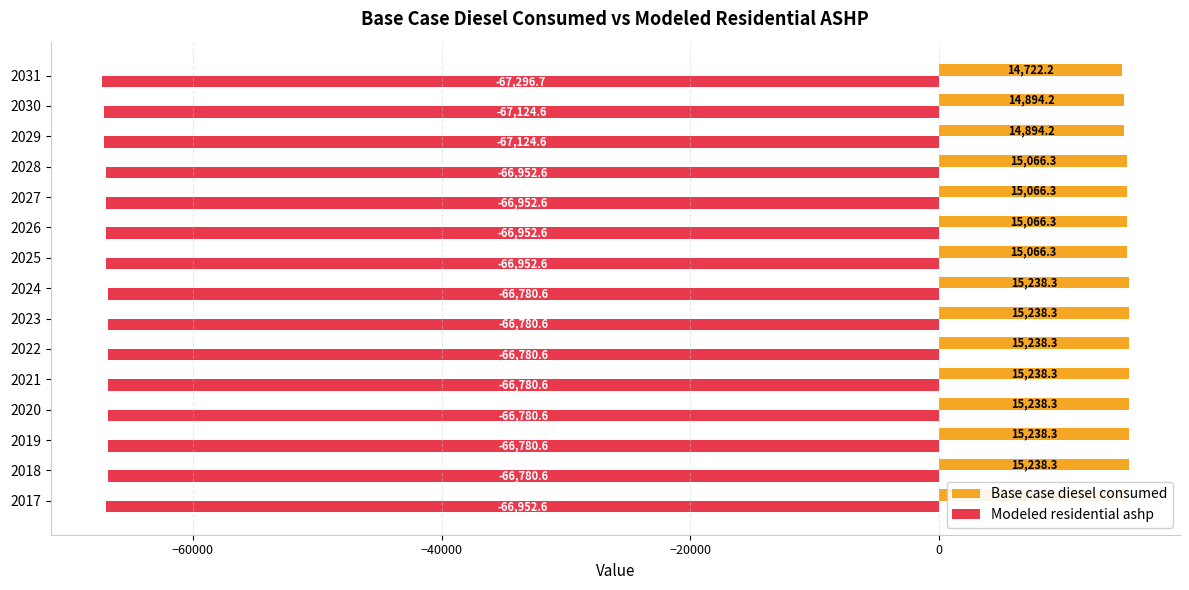

What is the difference between the second highest and minimum values in the Base case diesel consumed series?

516.1